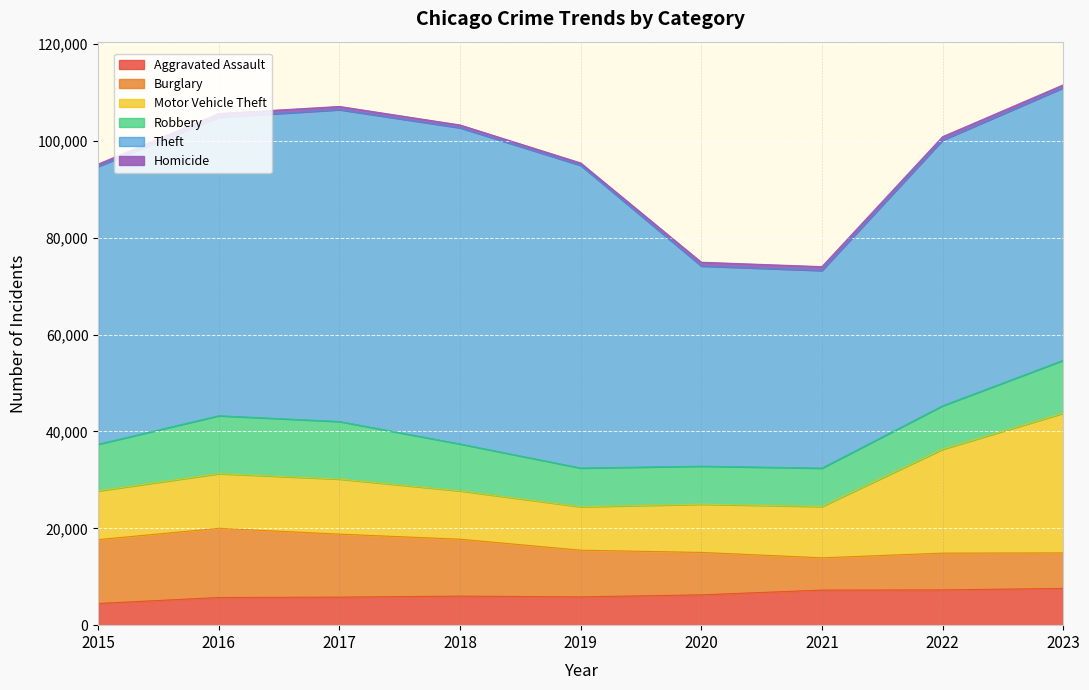

What are all the series names shown in the legend?

Aggravated Assault, Burglary, Motor Vehicle Theft, Robbery, Theft, Homicide